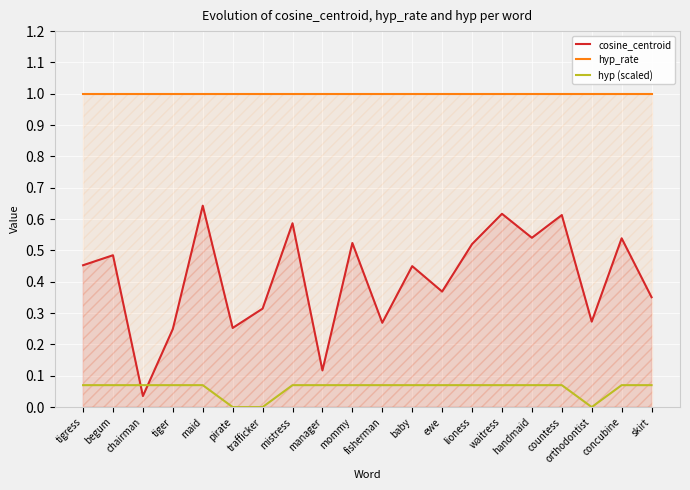

List the series in order of their overall mean, highest first.

hyp_rate, cosine_centroid, hyp (scaled)